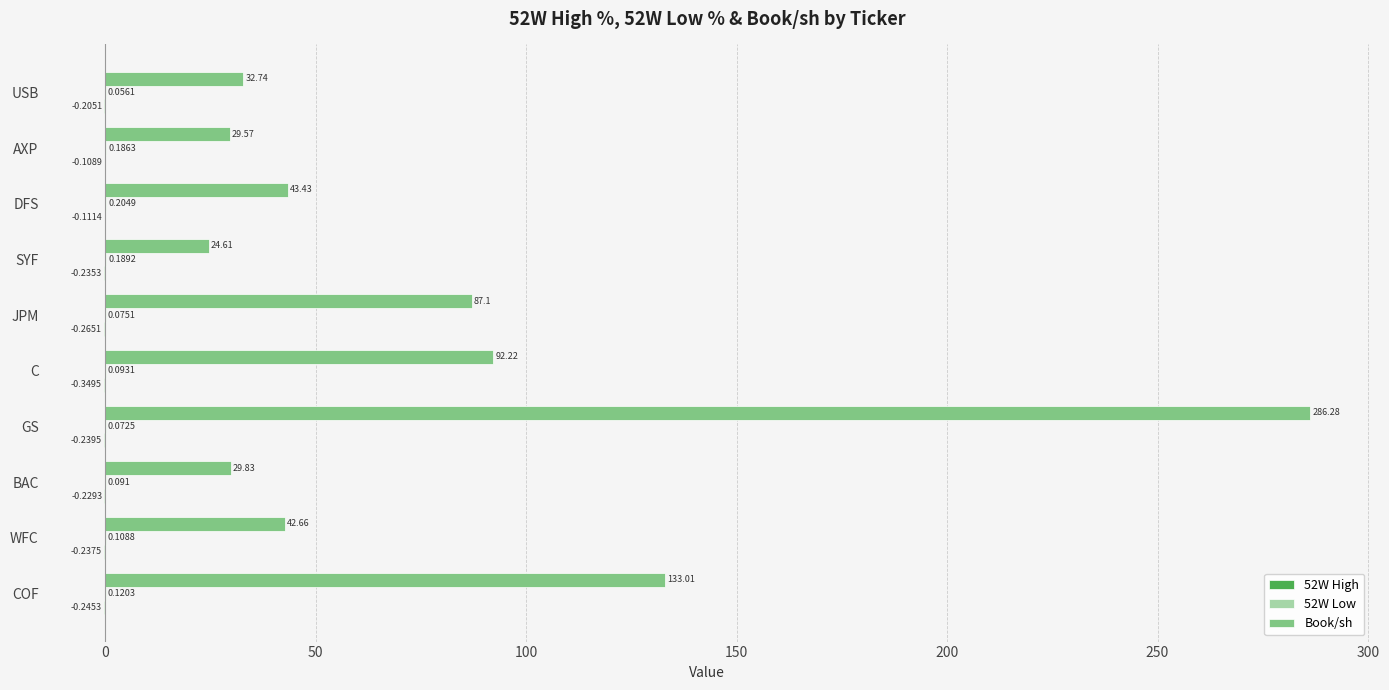

At which category is the sum across all series the highest?

GS